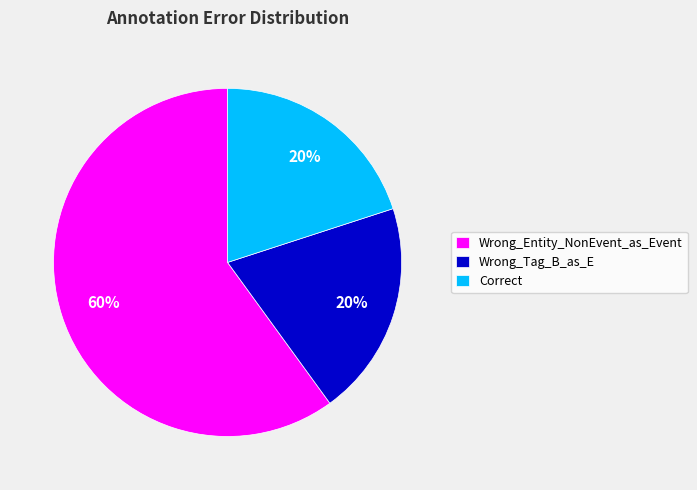

The Correct slice represents 20% of the pie. True or false?

True